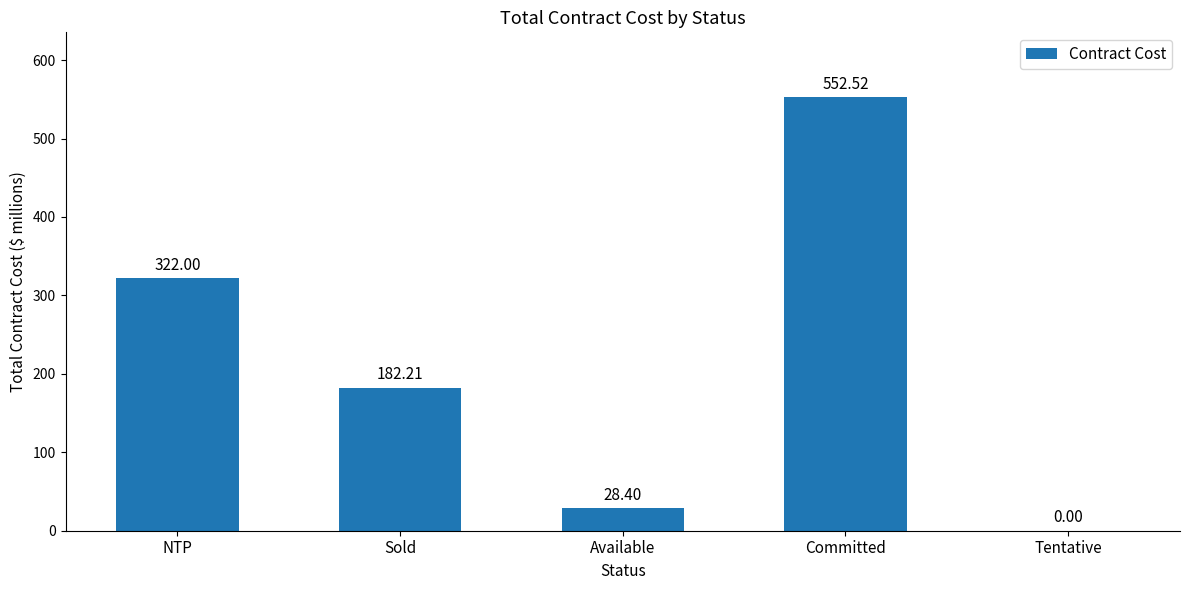

Count the number of data series in this chart.

1